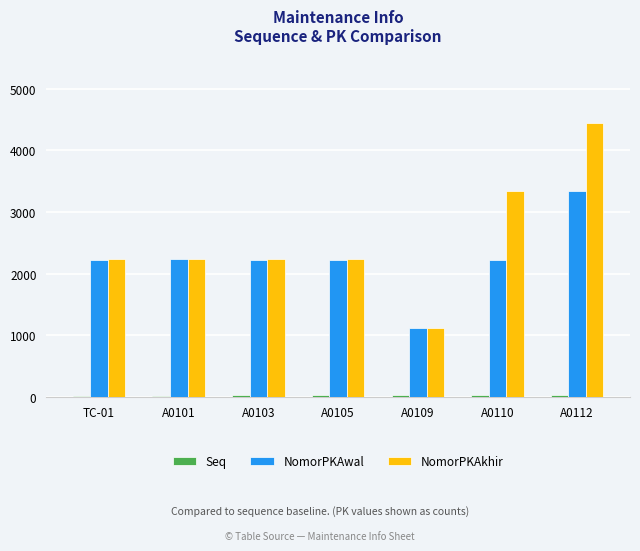

What is the sum of all NomorPKAwal values?

15538